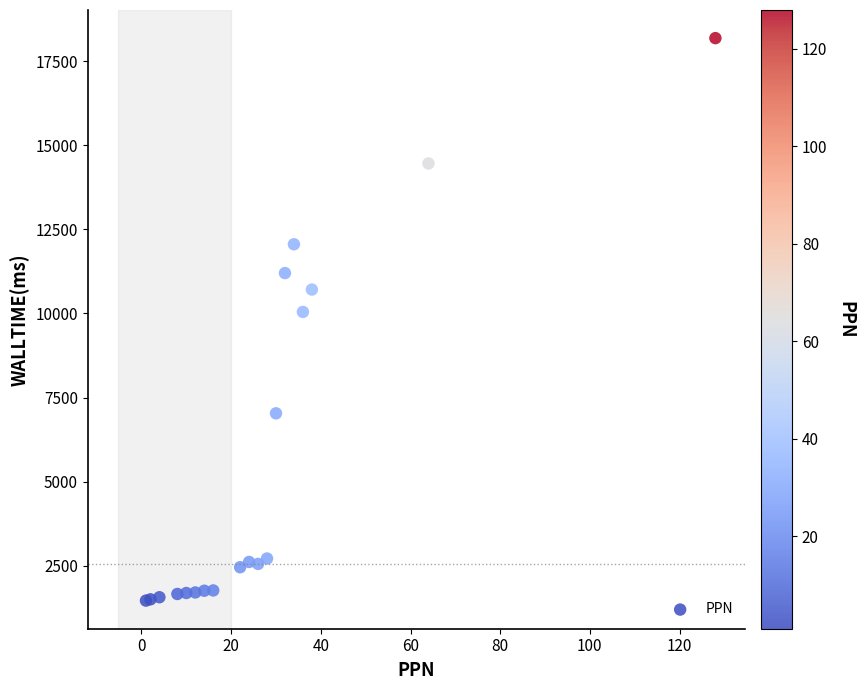

What Y value in the scatter plot is closest to 9825?

10046